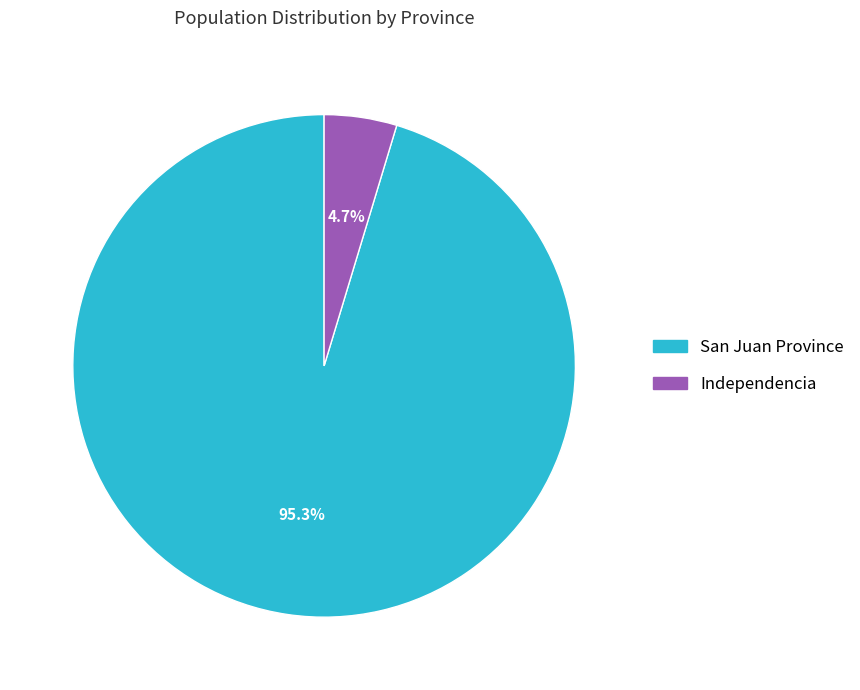

Which category accounts for the majority?

San Juan Province